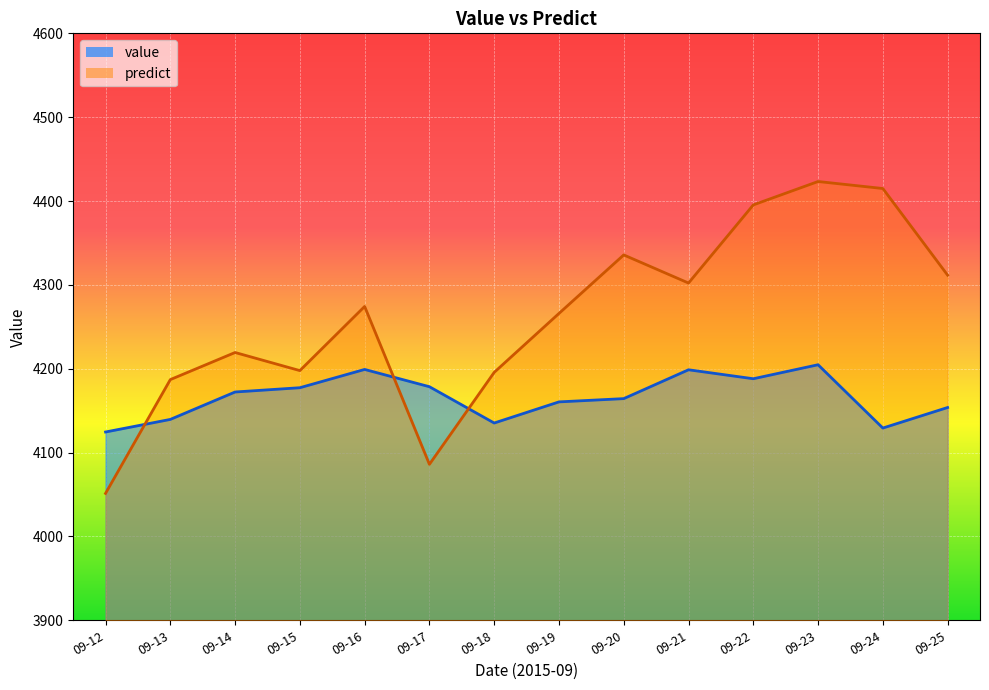

In value, how many points are higher than both neighbors (excluding endpoints)?

3